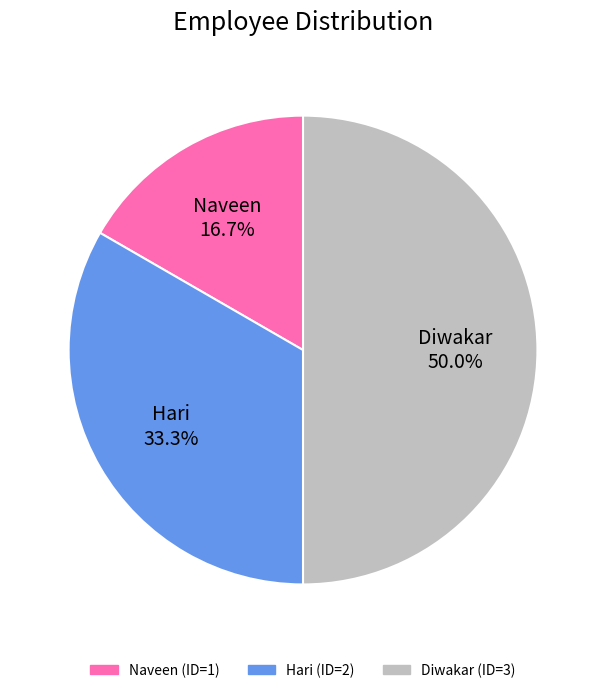

How many slices are in this pie chart?

3